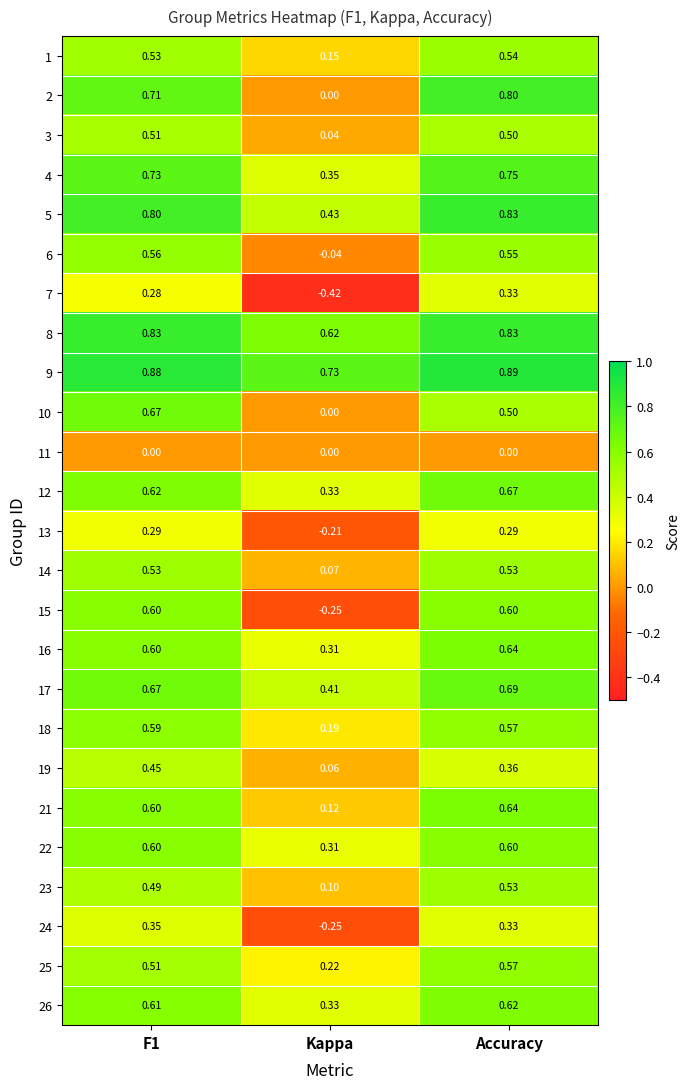

At which label does 7 reach its minimum?

Kappa